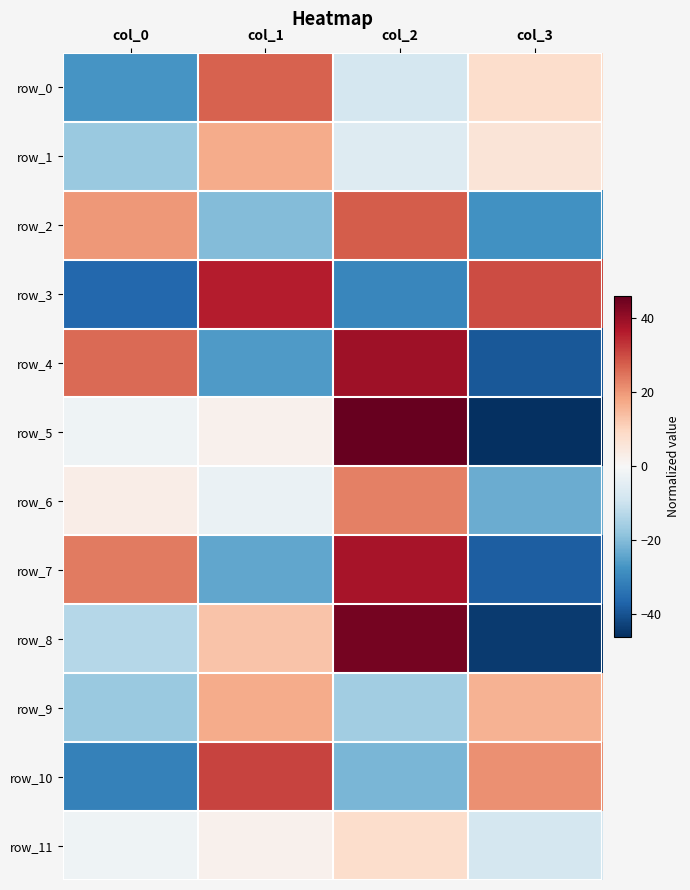

The value of row_2 at col_0 is 36. True or false?

False